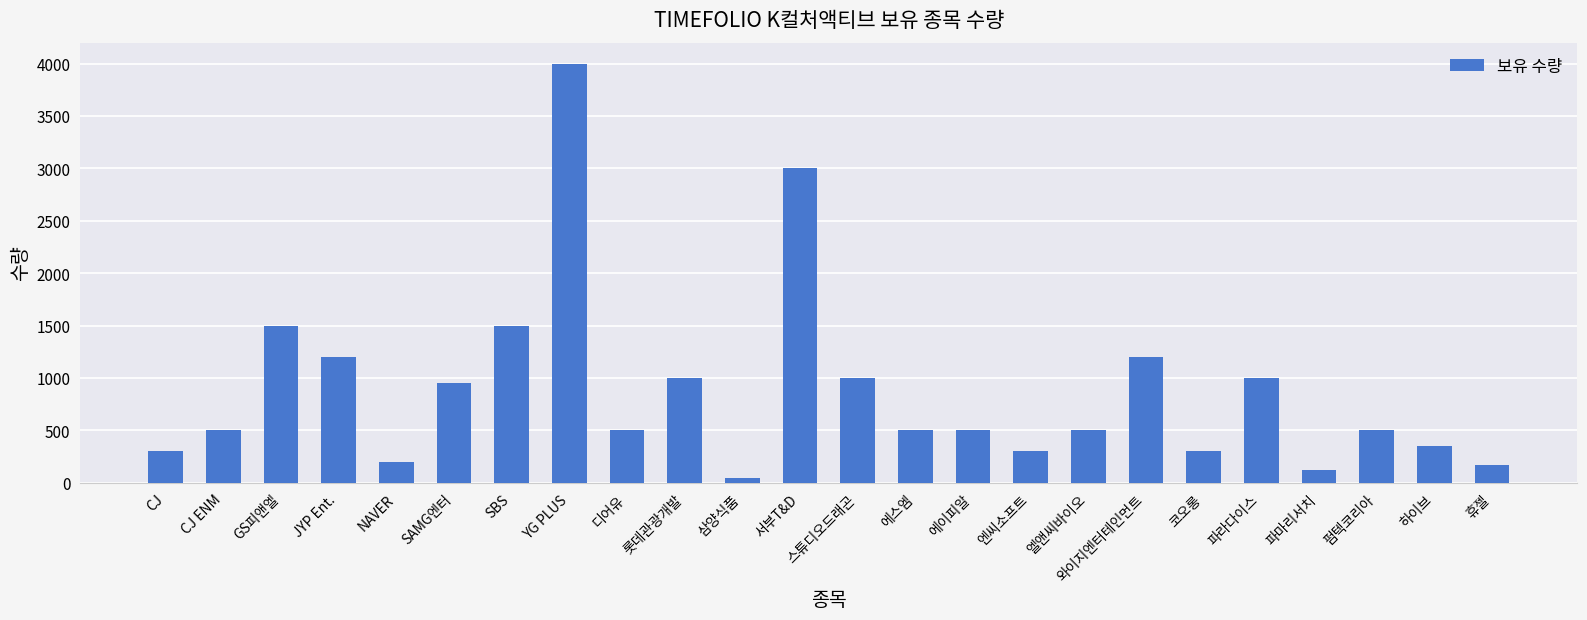

What is the change in value from SAMG엔터 to 파마리서치?

-830